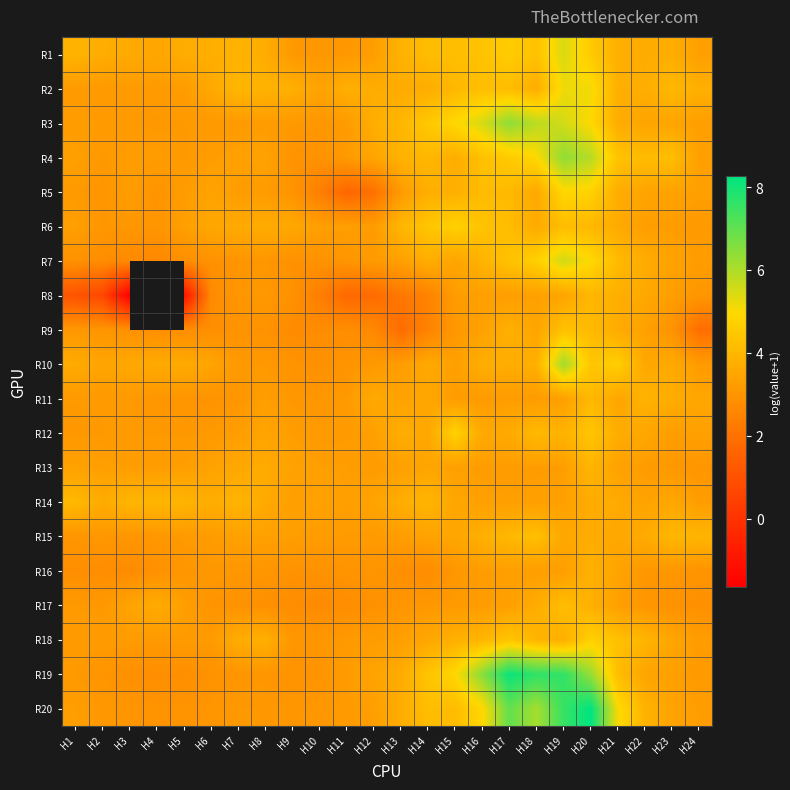

The value of R20 at H18 is 6.1. True or false?

True